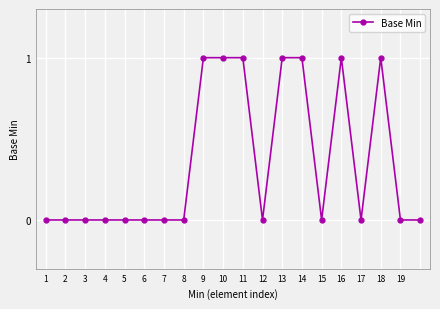

Does the chart display data point markers on the line(s)?

Yes